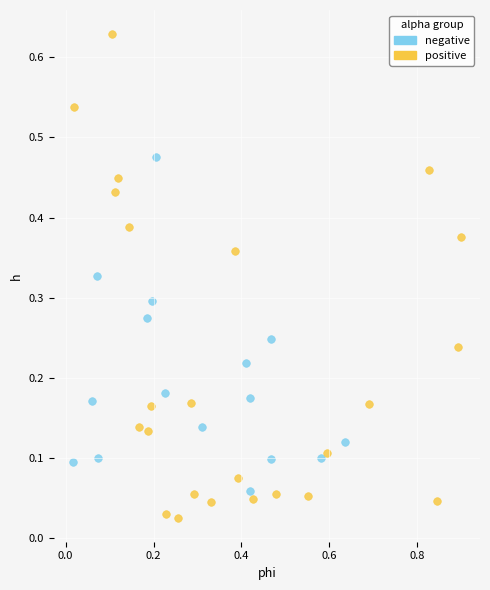

Which series has the largest Y range (max minus min)?

positive